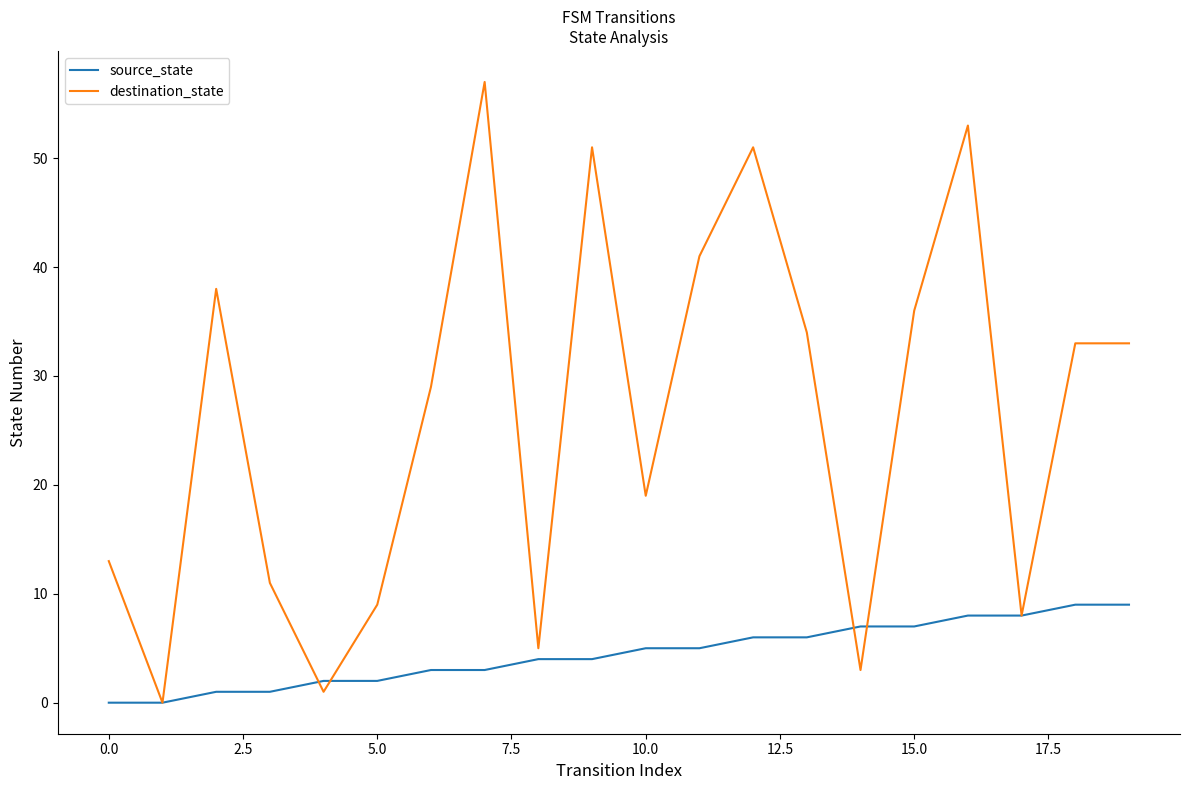

Which series has the widest spread of values?

destination_state